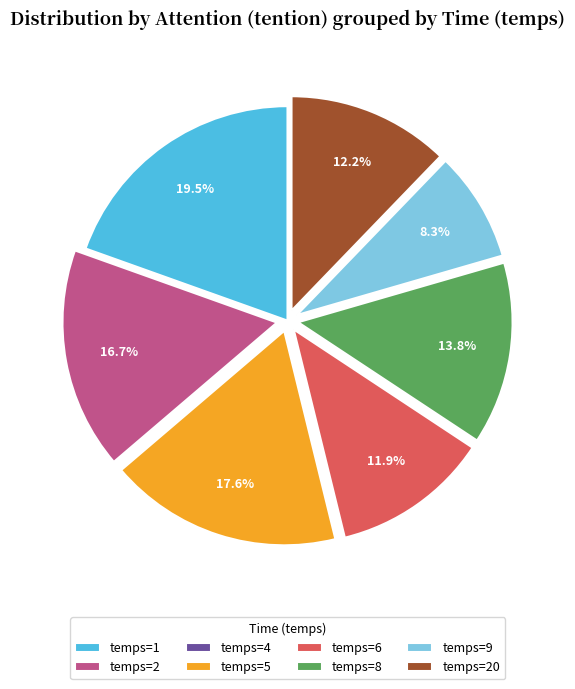

Approximately how many times larger is the value at temps=9 compared to temps=2?

0.5